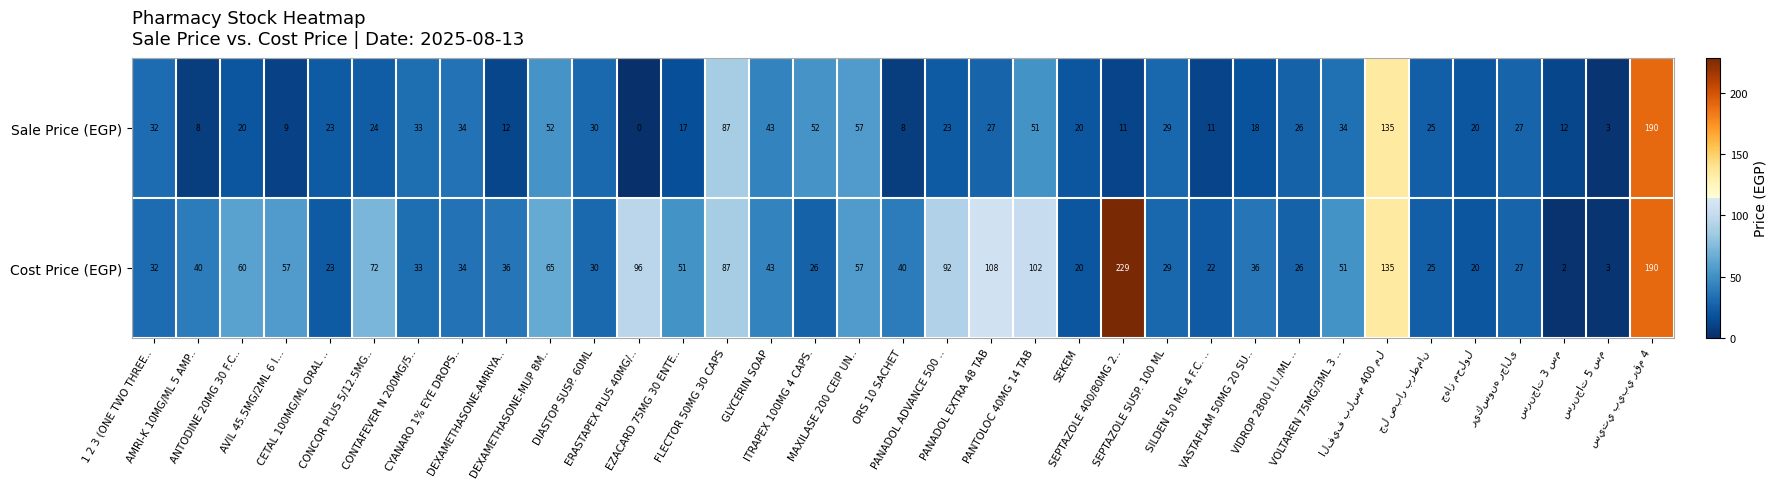

Which series has the largest total across all categories?

Cost Price (EGP)